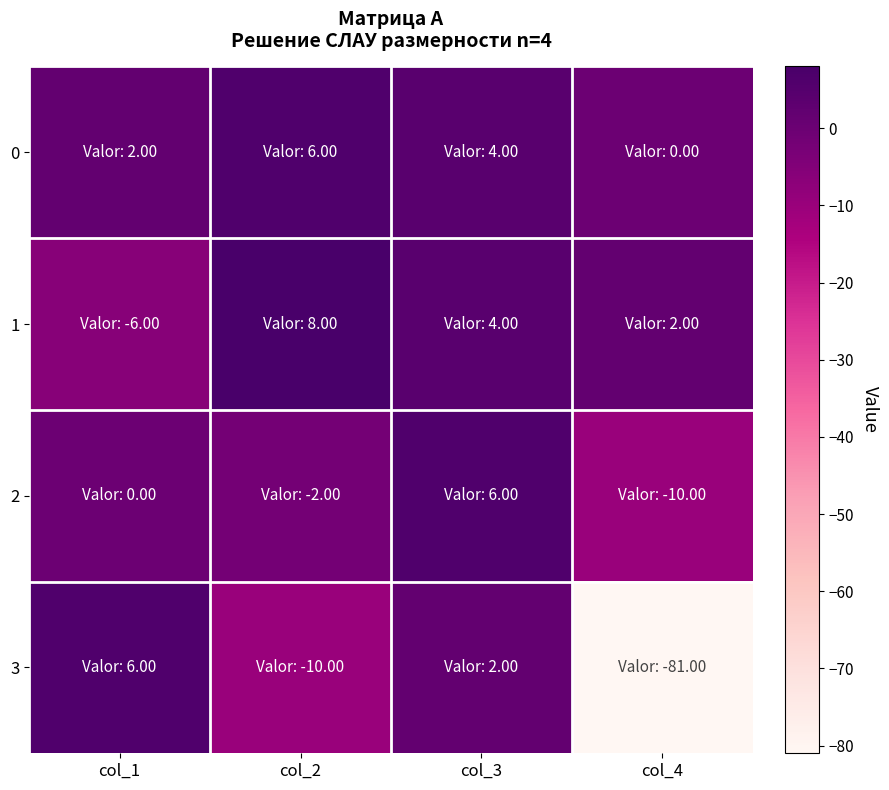

Rank the series by their maximum value, from highest to lowest.

1, 0, 2, 3